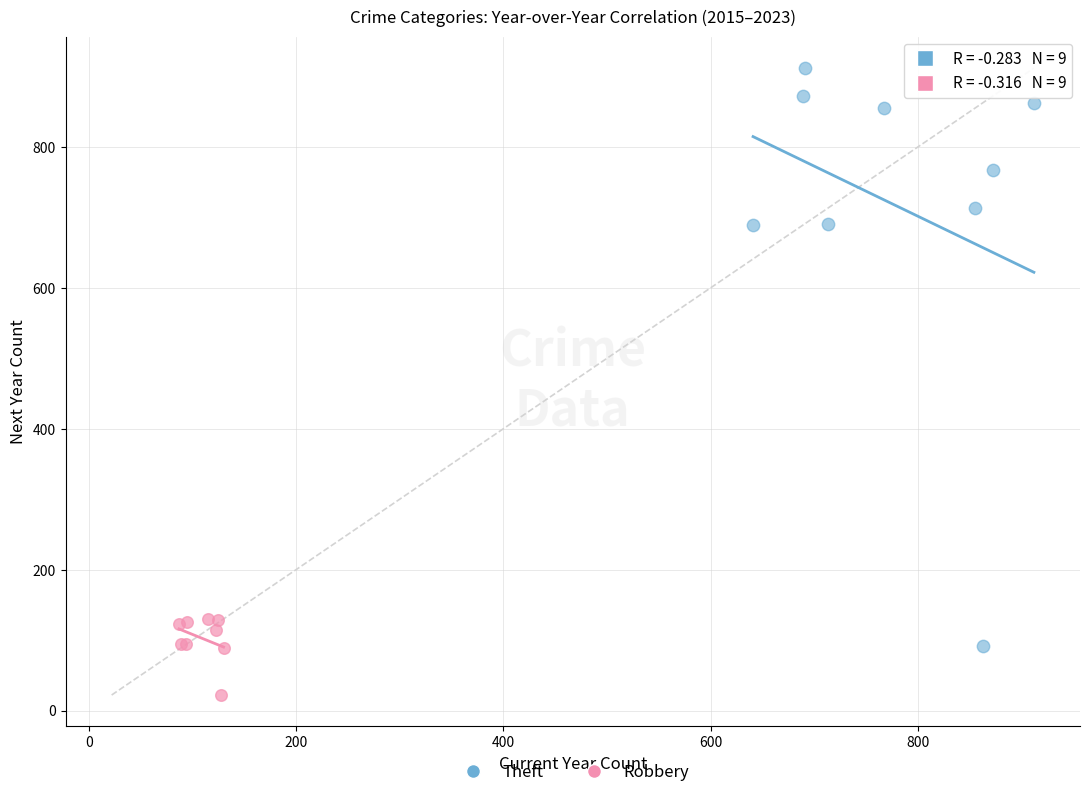

Which series reaches the minimum Y coordinate?

Robbery